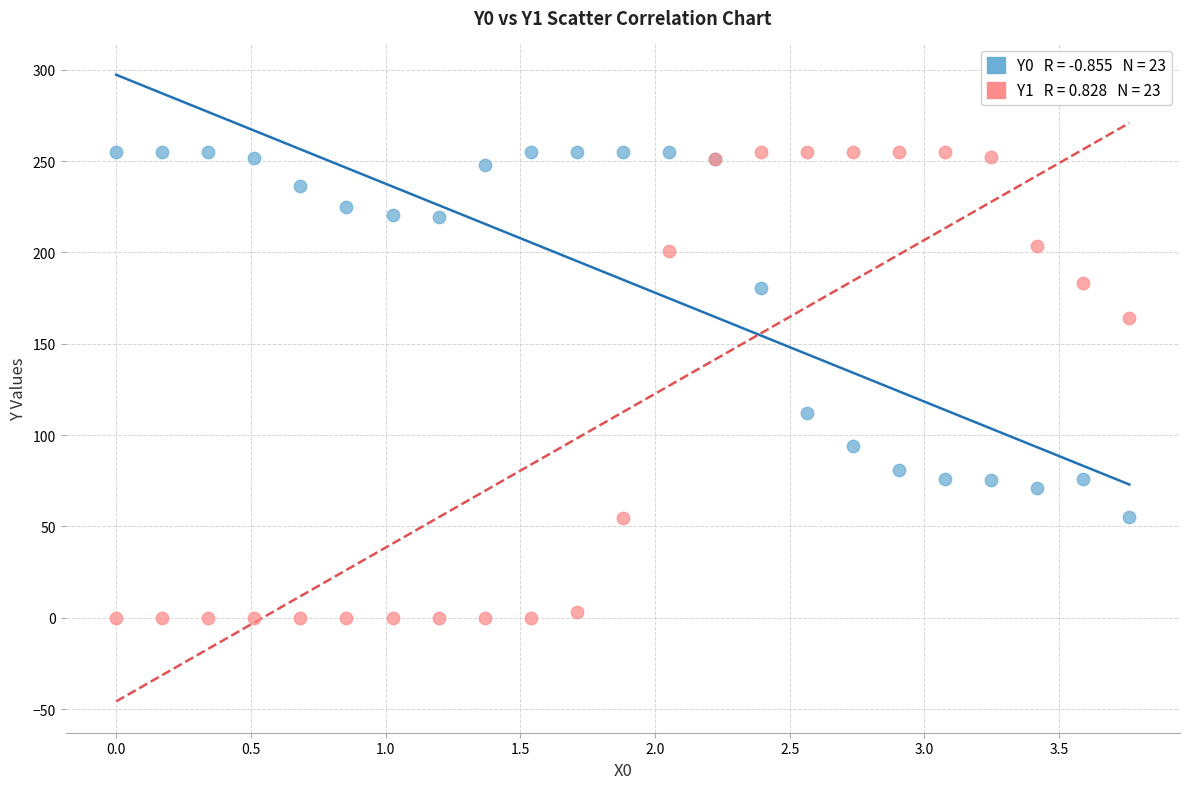

Across all series, what Y value is closest to 127?

112.2